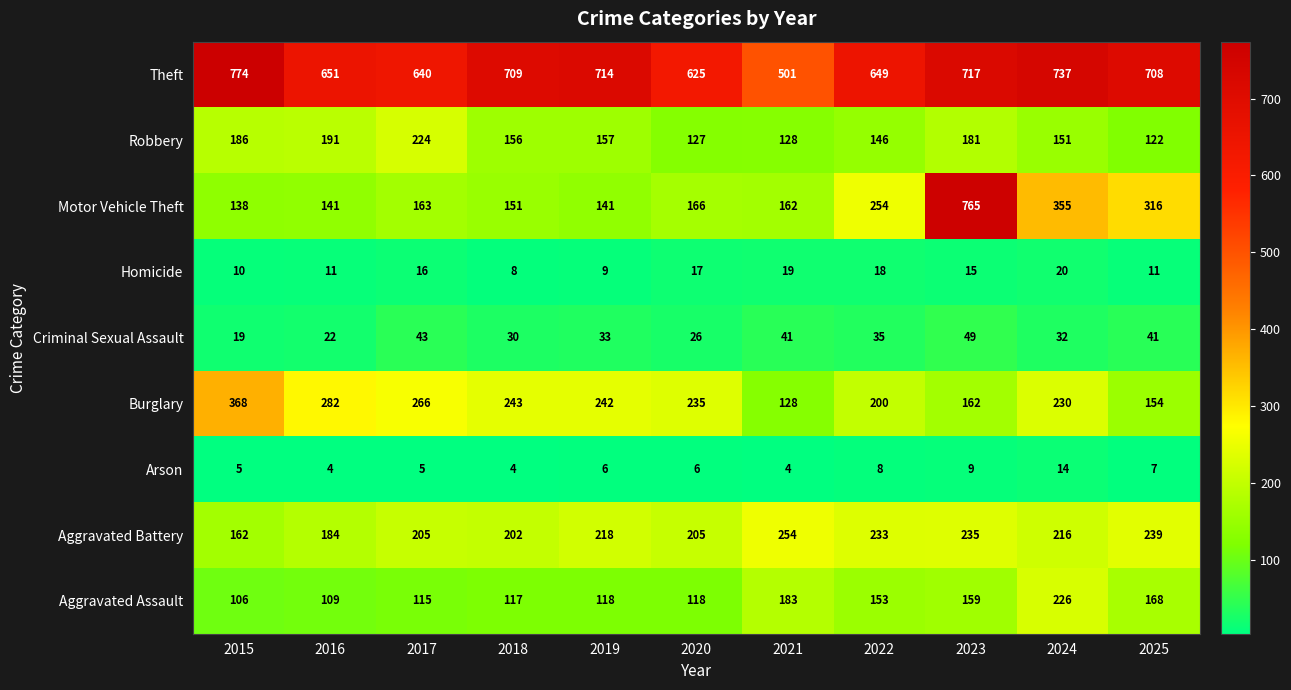

Which series has the largest total across all categories?

Theft